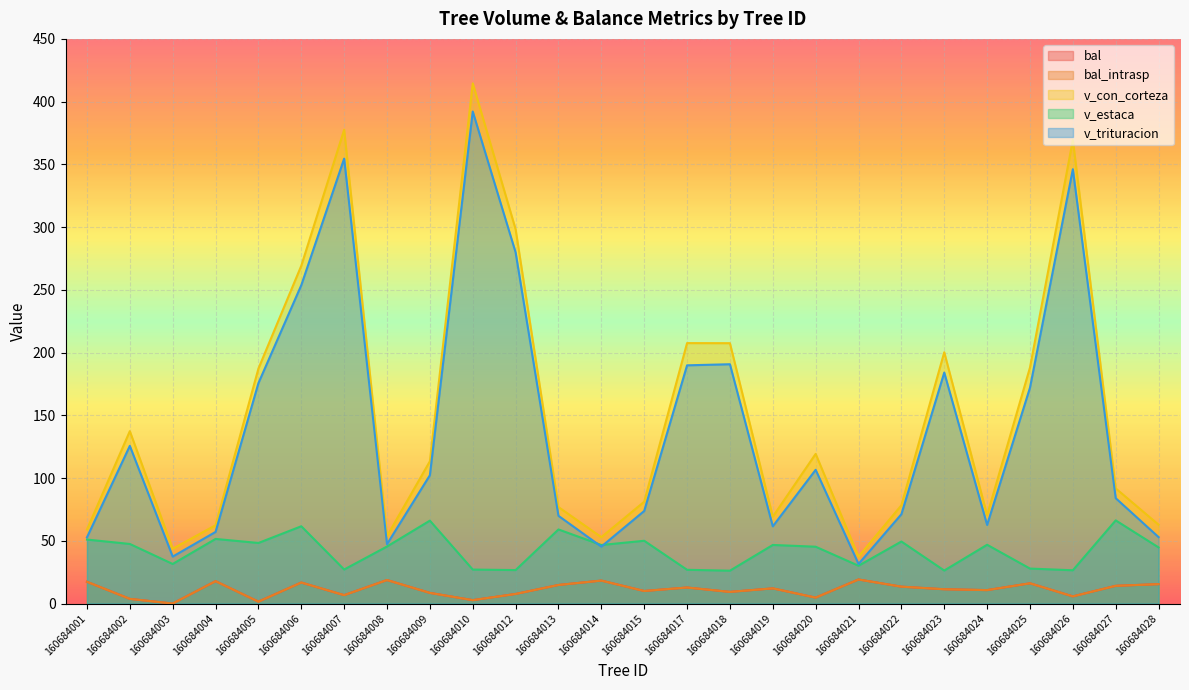

How many interior local peaks does the v_trituracion series have?

7